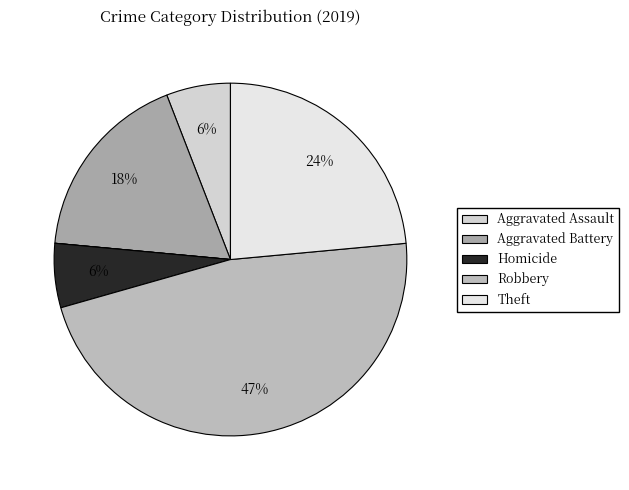

Is there a majority slice in this chart?

No